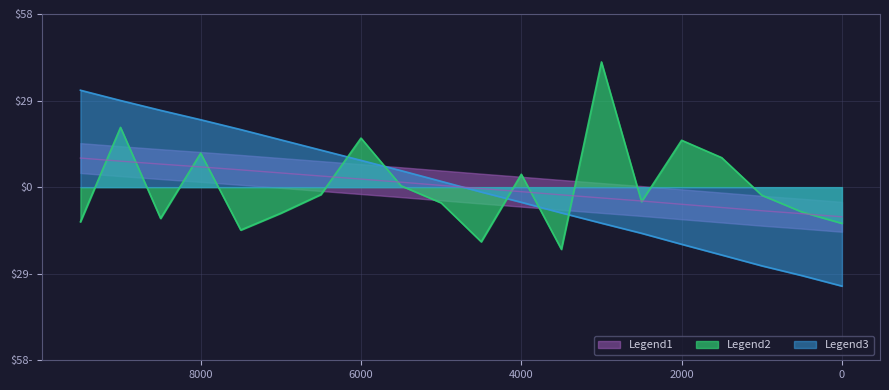

What is the spread (max minus min) of values at 3000?

54.0